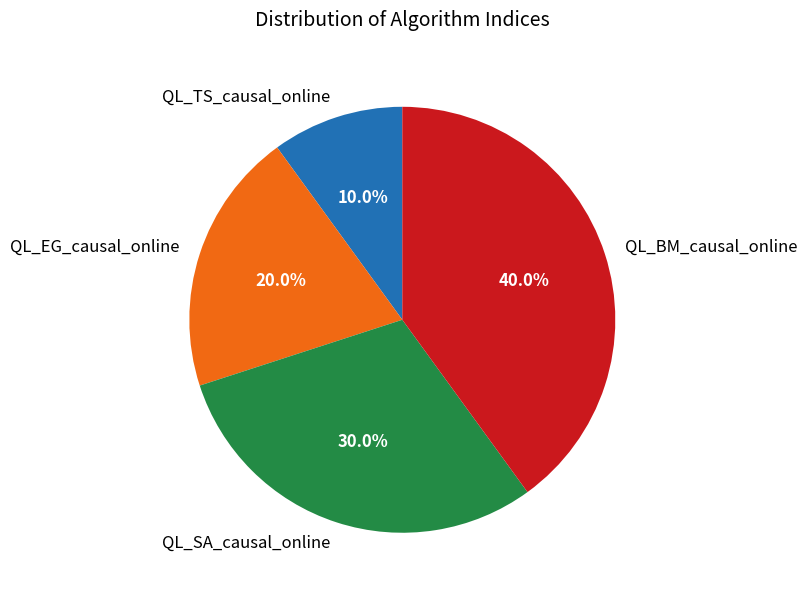

How many slices are in this pie chart?

4